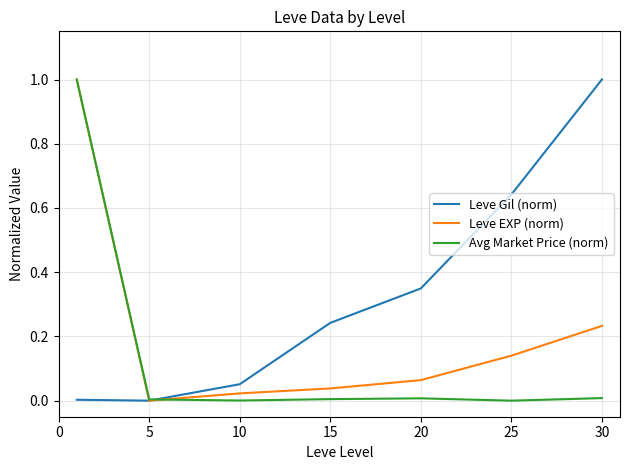

Which series has the largest total across all categories?

Leve Gil (norm)